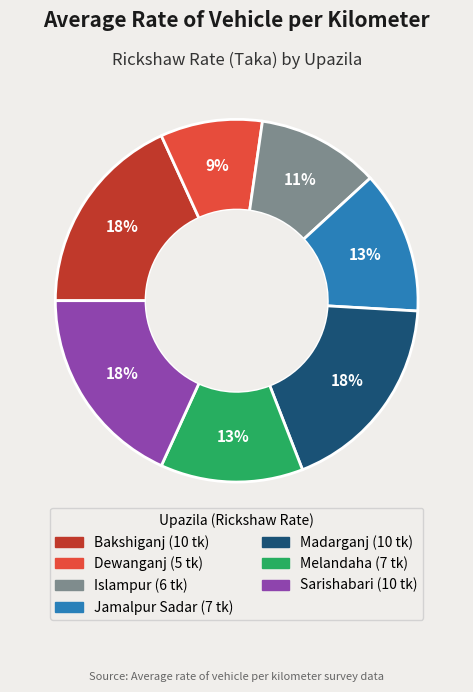

To the nearest percent, what is the average slice percentage?

14%